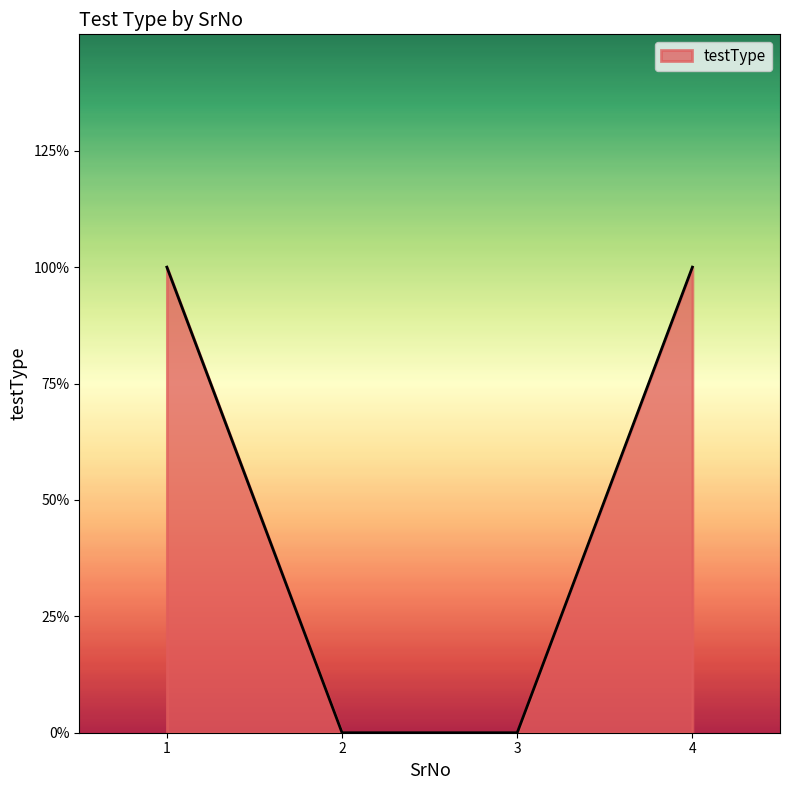

True or false: the data has more than 1 interior local peaks.

False